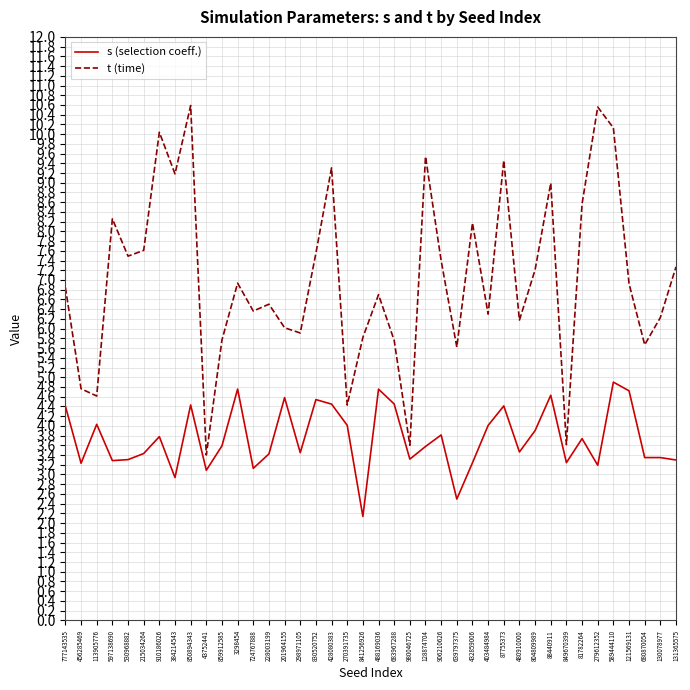

What is the approximate value of t (time) at 724767888?

6.4